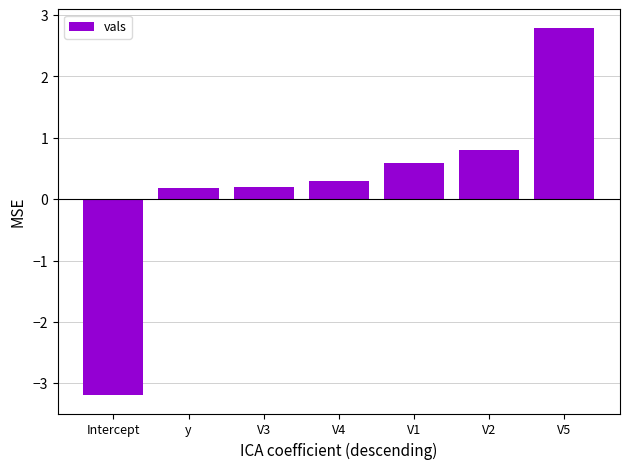

What is the sum of all values?

1.7